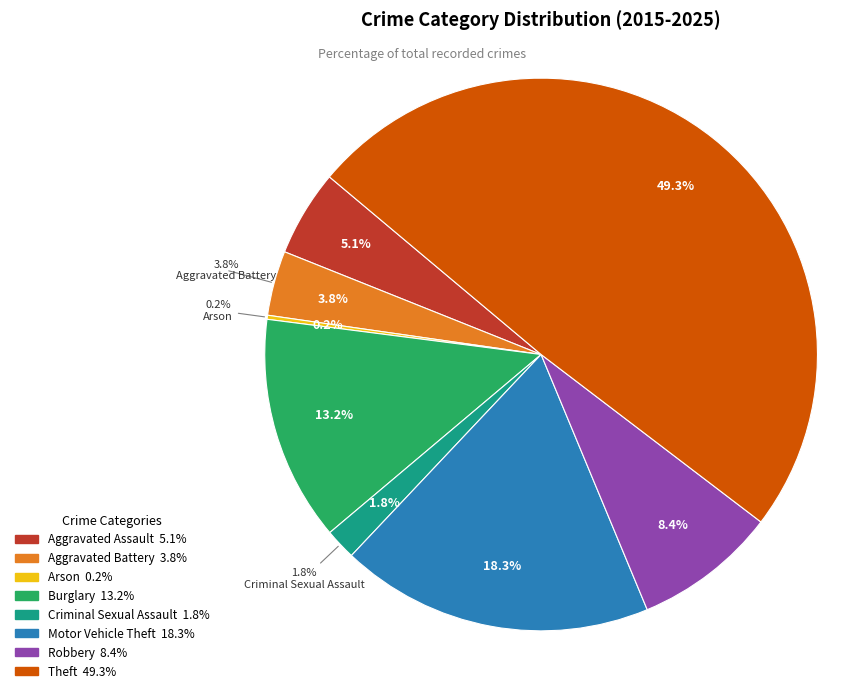

Does Arson account for over 50% of the chart?

No